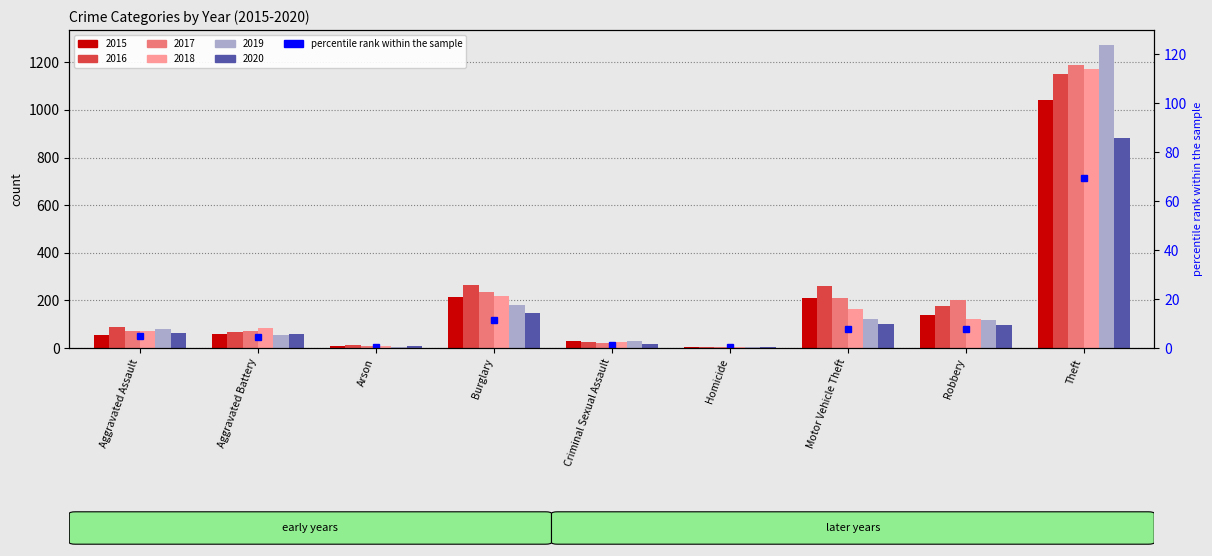

Reading left to right, extract all data points from this chart.

4.9	4.5	0.6	11.5	1.3	0.4	7.8	7.6	69.5